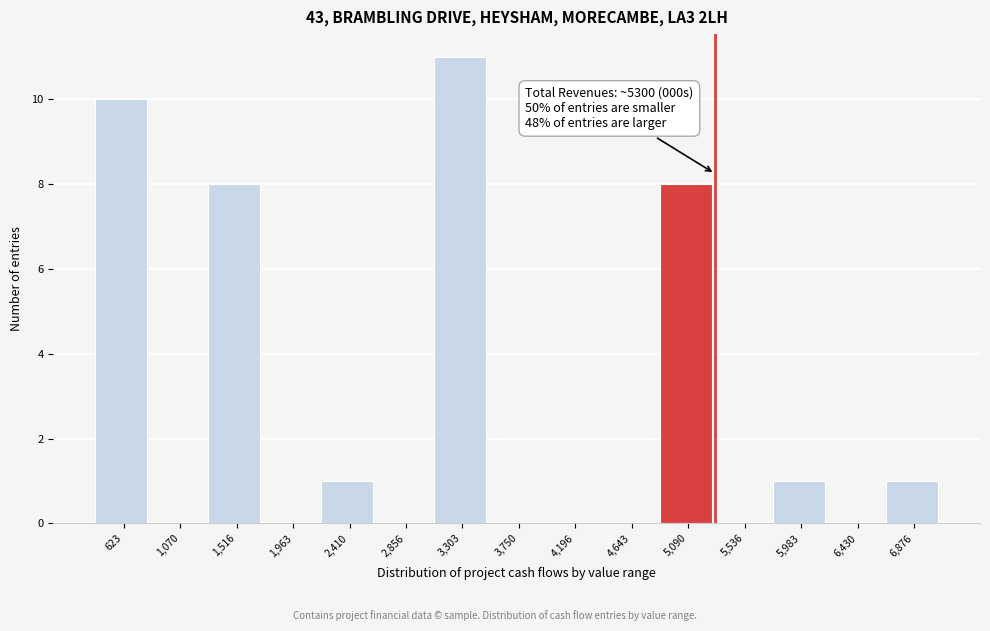

Which range on the x-axis has the tallest bar?

3100 to 3550